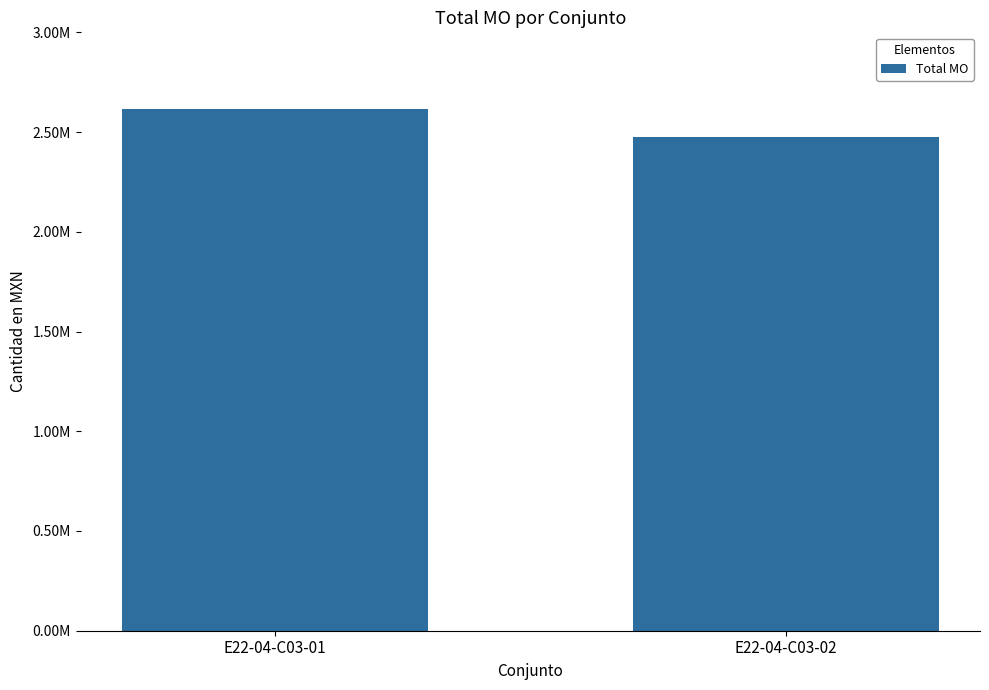

Is it true that the value at E22-04-C03-02 is 2476858.0?

True